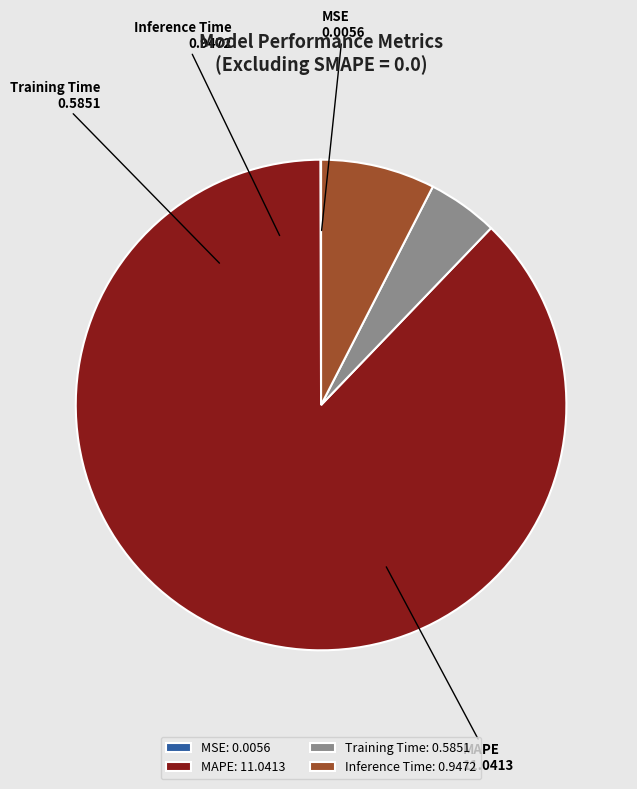

Does MAPE account for over 50% of the chart?

Yes